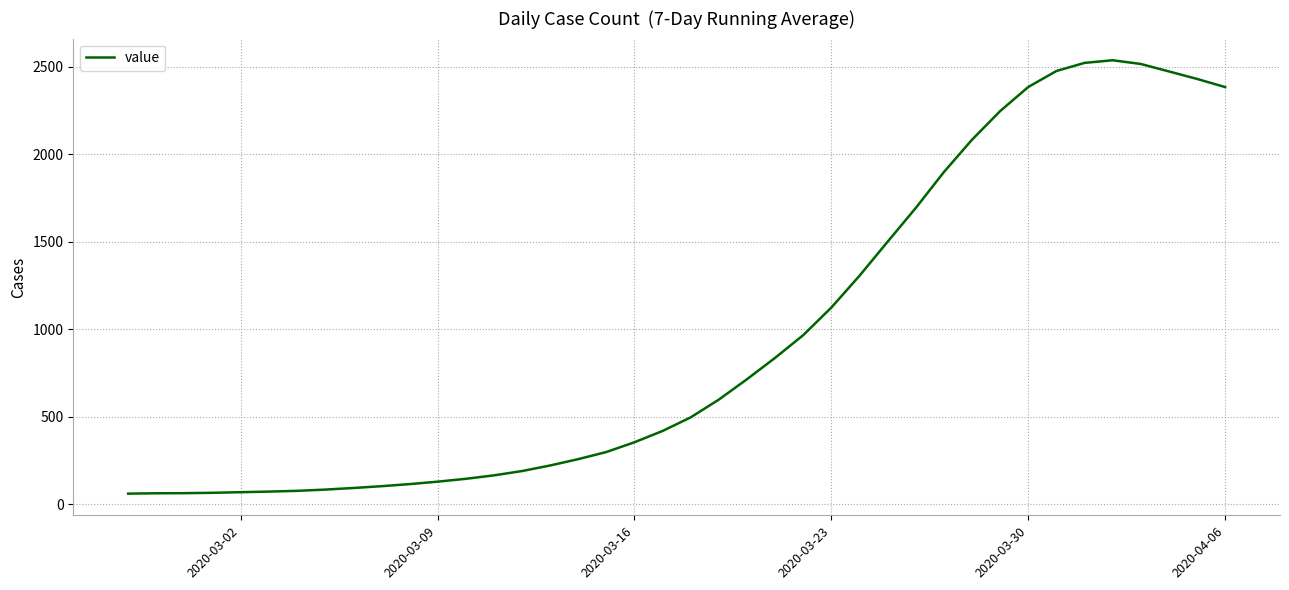

What is the minimum value shown in the chart?

61.0